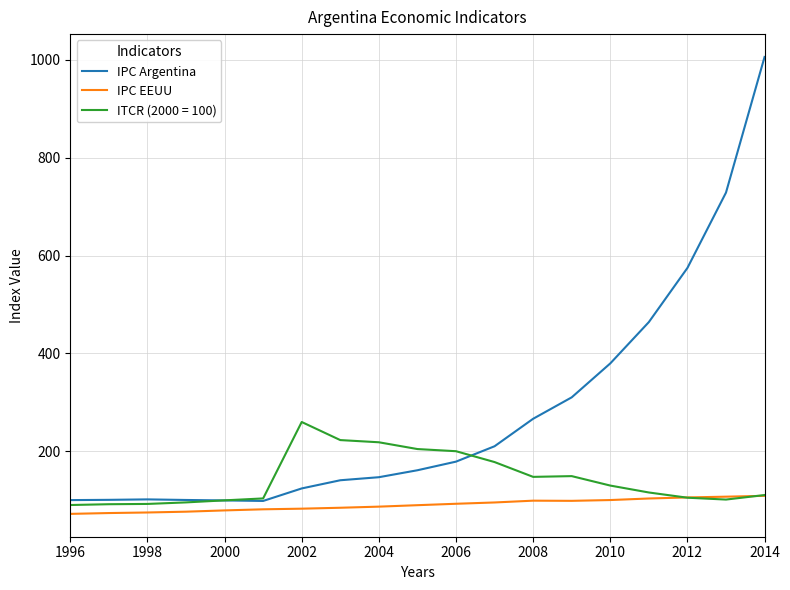

What is the lowest value of the ITCR (2000 = 100) series?

90.5